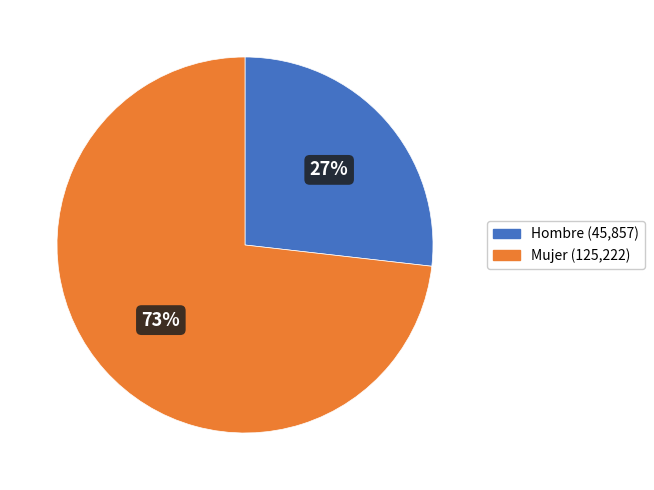

To the nearest percent, what is the average slice percentage?

50%